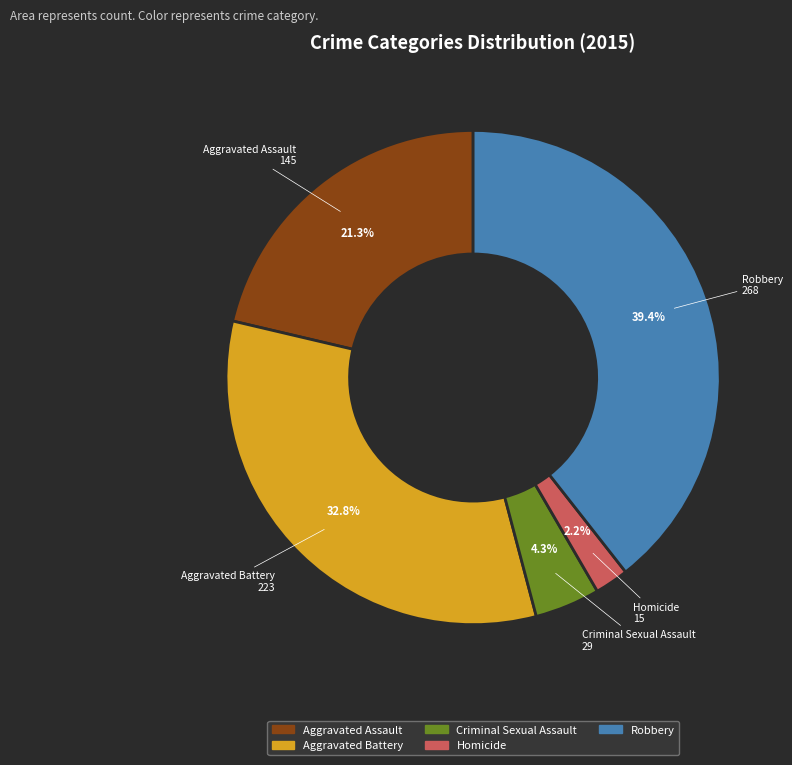

True or false: Homicide accounts for 10% of the total.

False